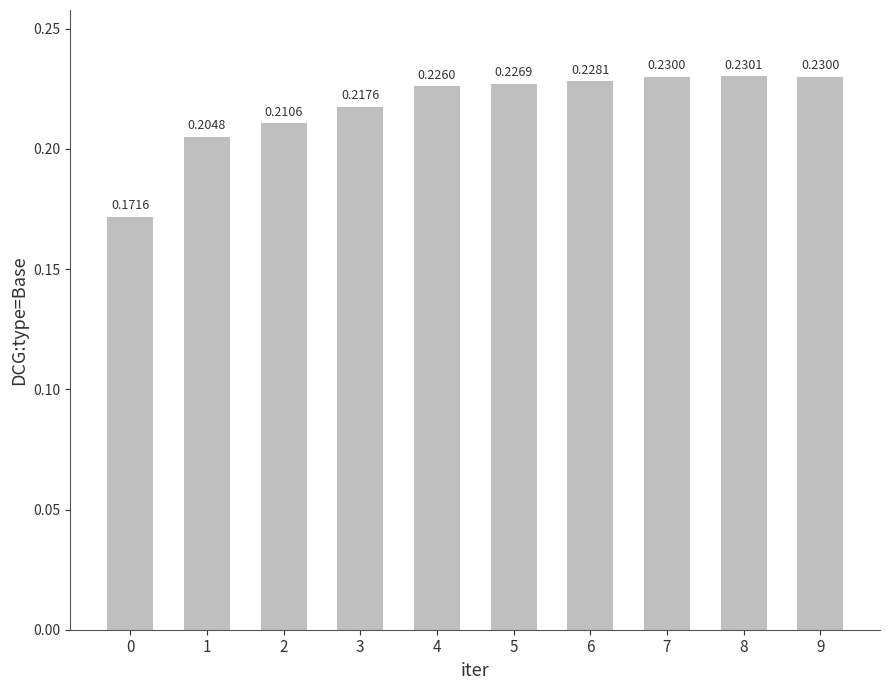

The chart shows a value of 0.1 at 2. True or false?

False